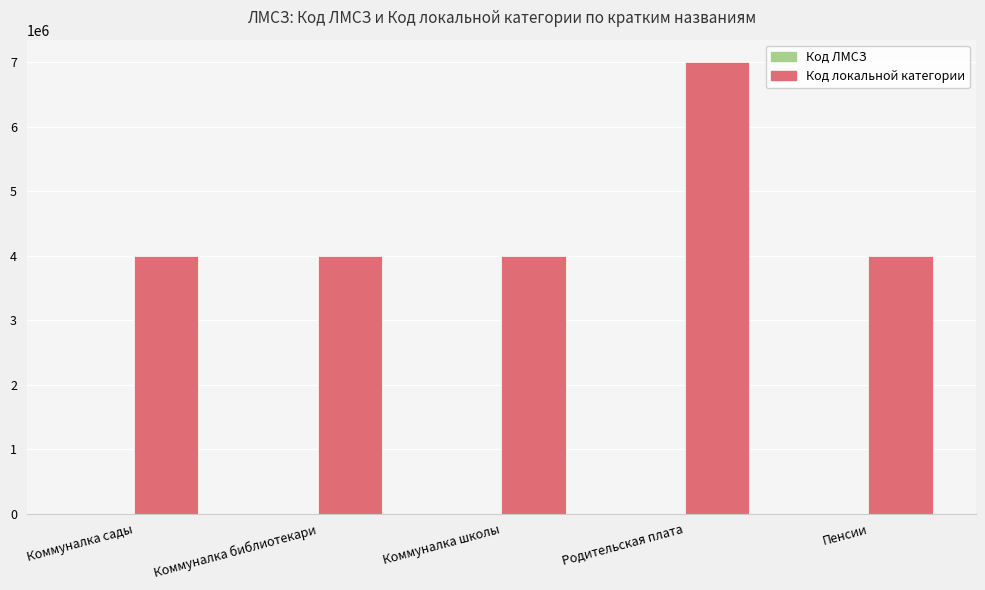

Which category has the highest value in the Код локальной категории series?

Родительская плата